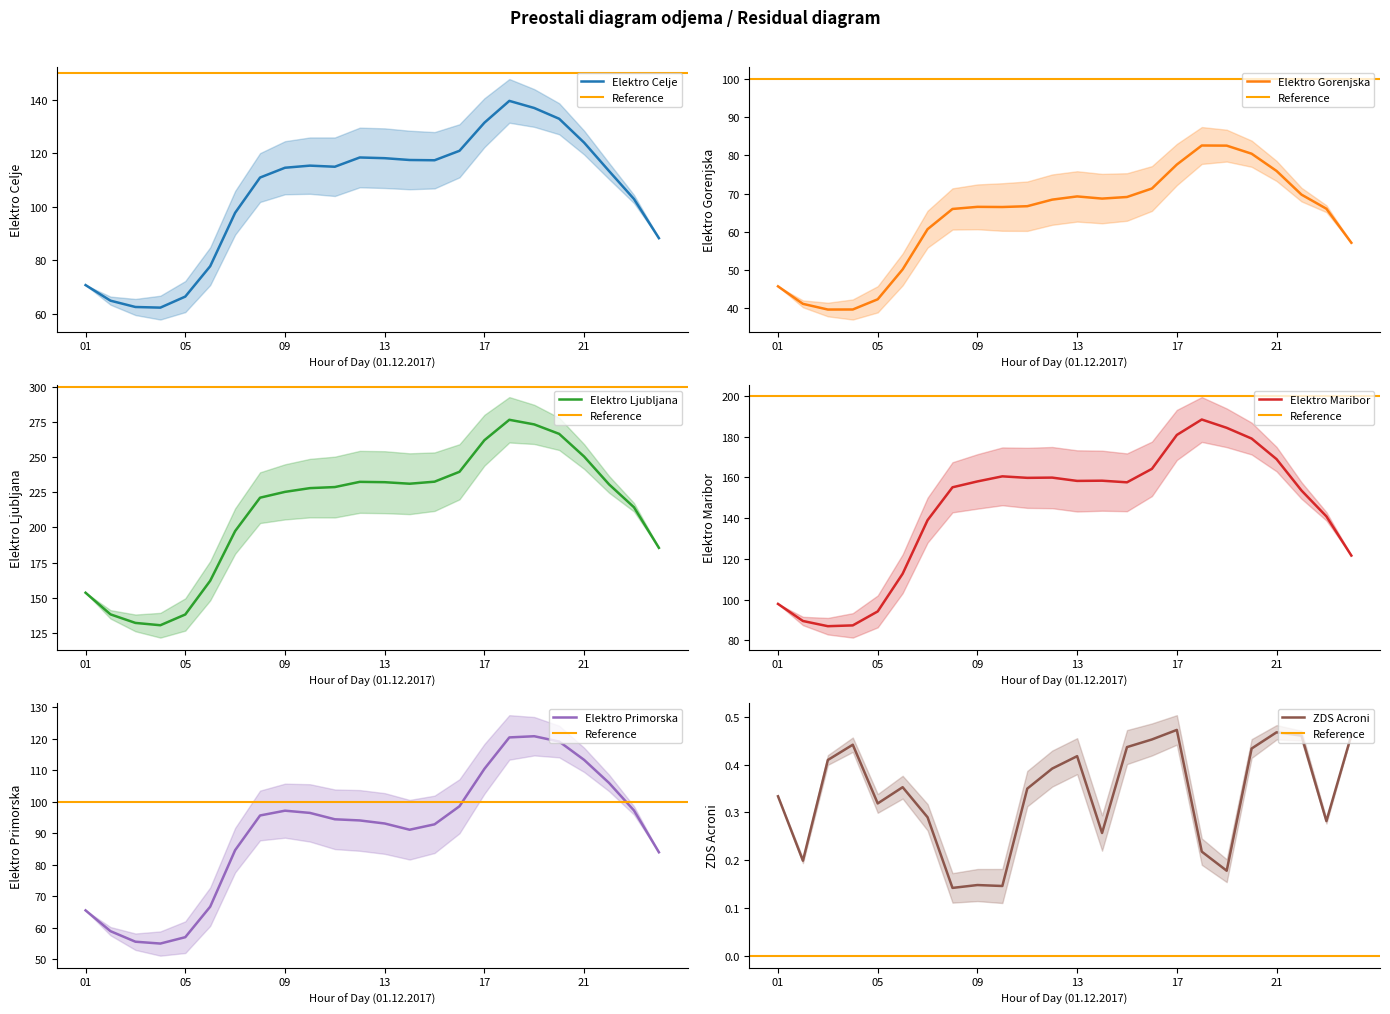

At which category does Elektro Gorenjska reach its first local valley?

03